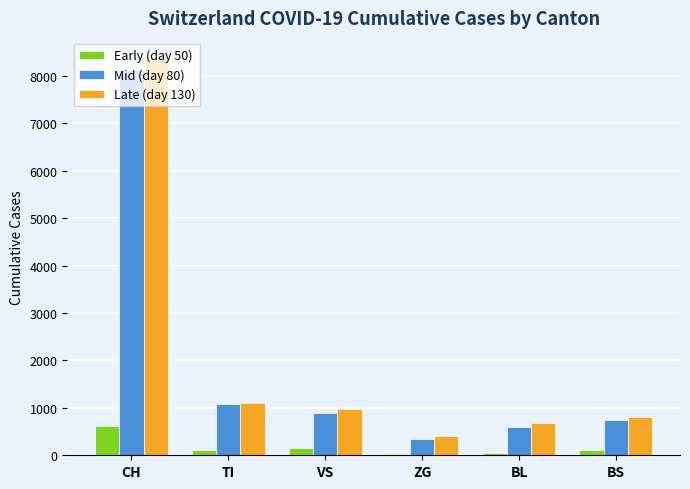

Which series has the widest spread of values?

Late (day 130)